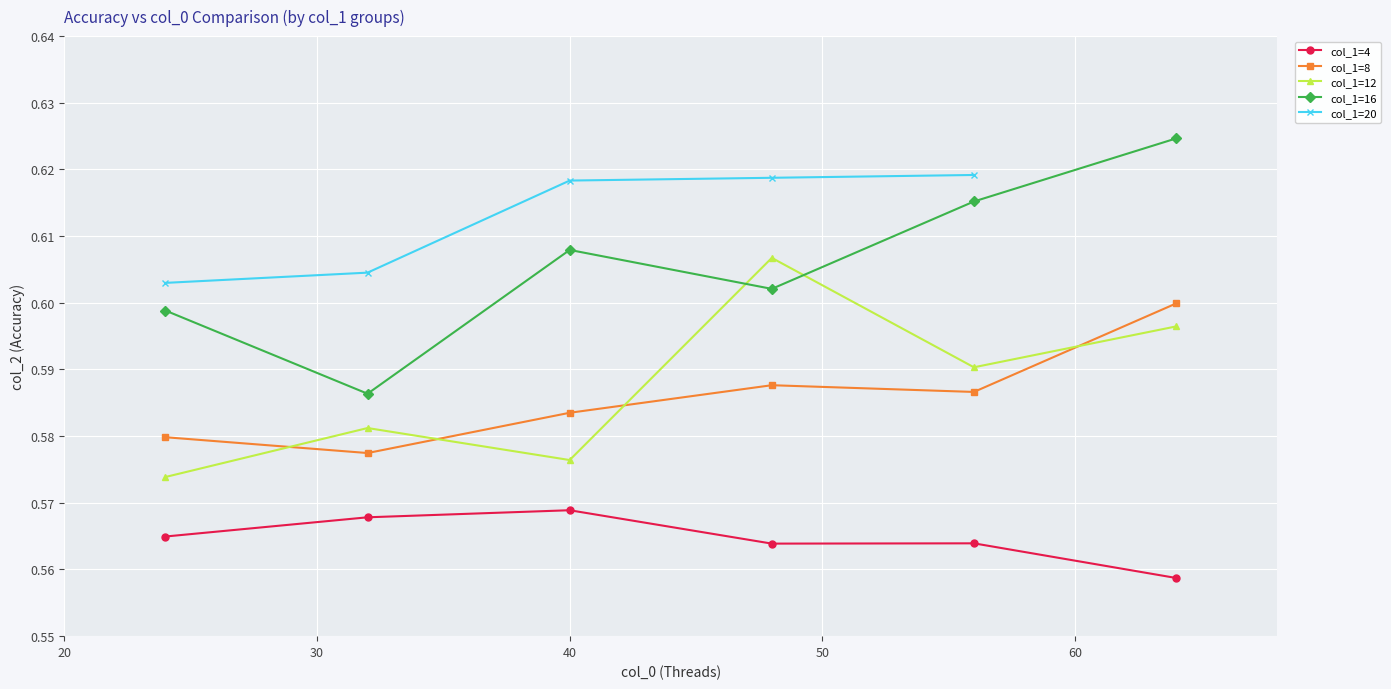

Reading left to right, transcribe all the data shown in this chart.

0.6	0.6	0.6	0.6	0.6	0.6	0.6	0.6	0.6	0.6	0.6	0.6	0.6	0.6	0.6	0.6	0.6	0.6	0.6	0.6	0.6	0.6	0.6	0.6	0.6	0.6	0.6	0.6	0.6